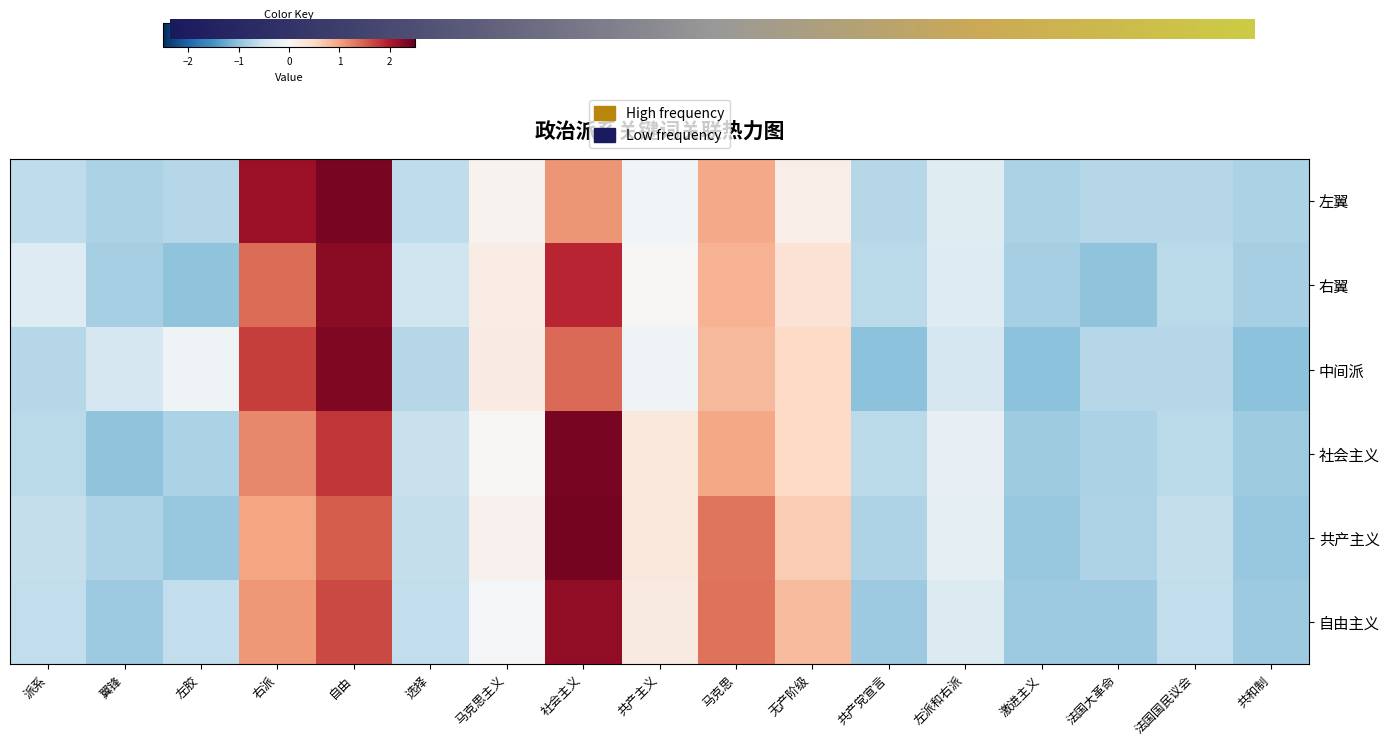

How many data points does each series have?

17